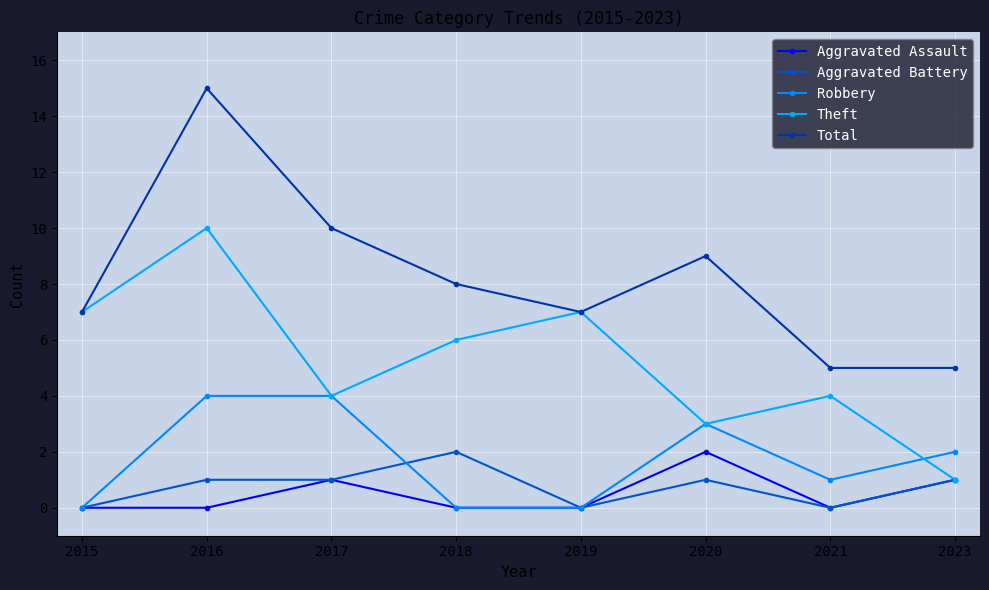

At how many categories does at least one series exceed 9?

2